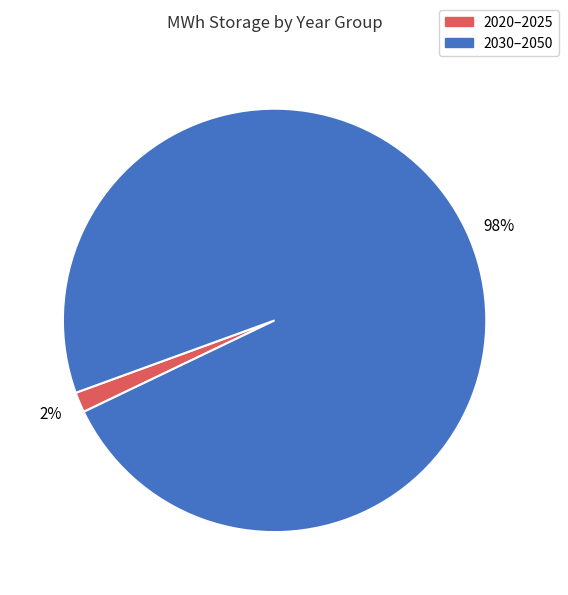

To the nearest percent, what is the average slice percentage?

50%